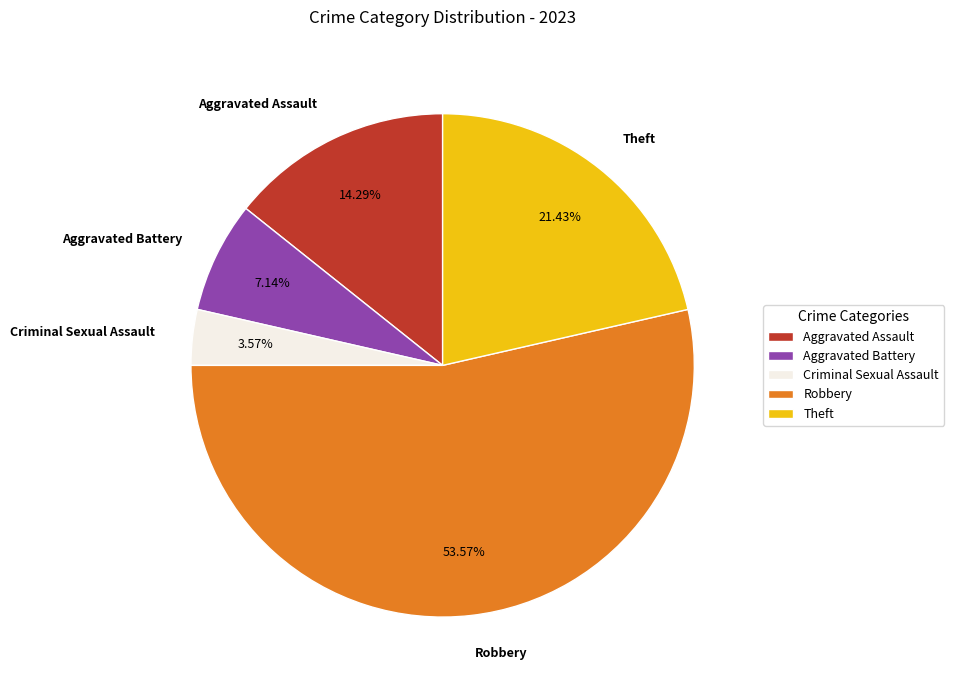

True or false: Theft accounts for 21% of the total.

True